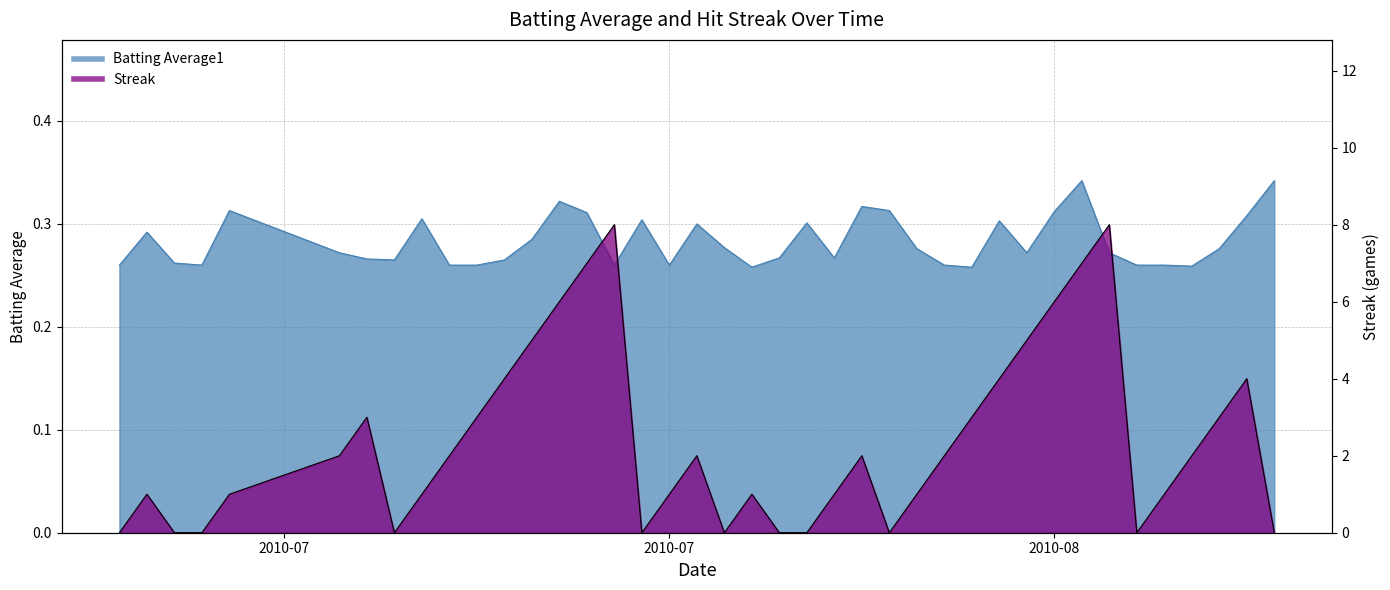

How many Batting Average1 values are between 0 and 1?

40